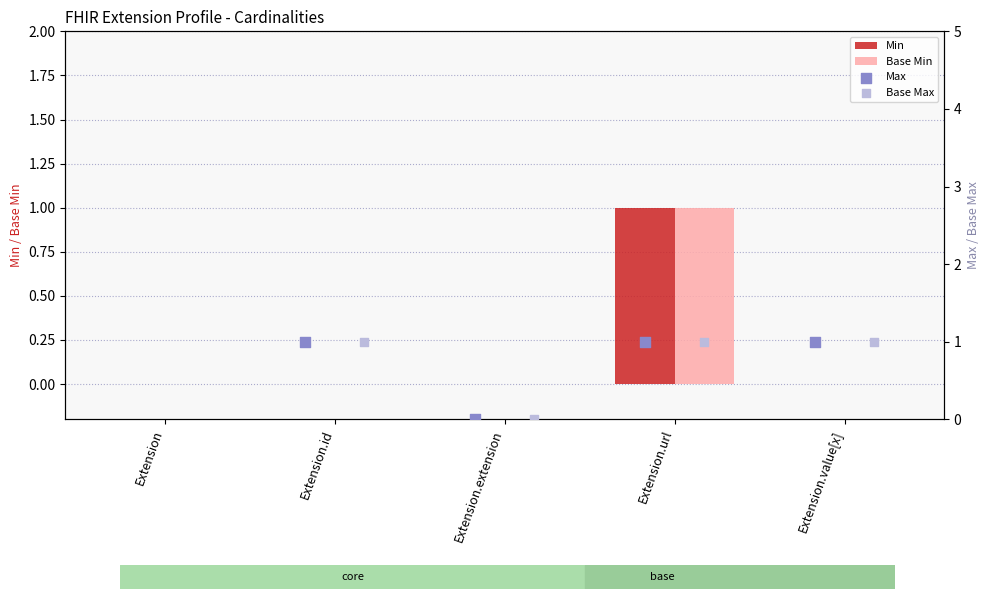

Which series contains the highest Y value?

Max